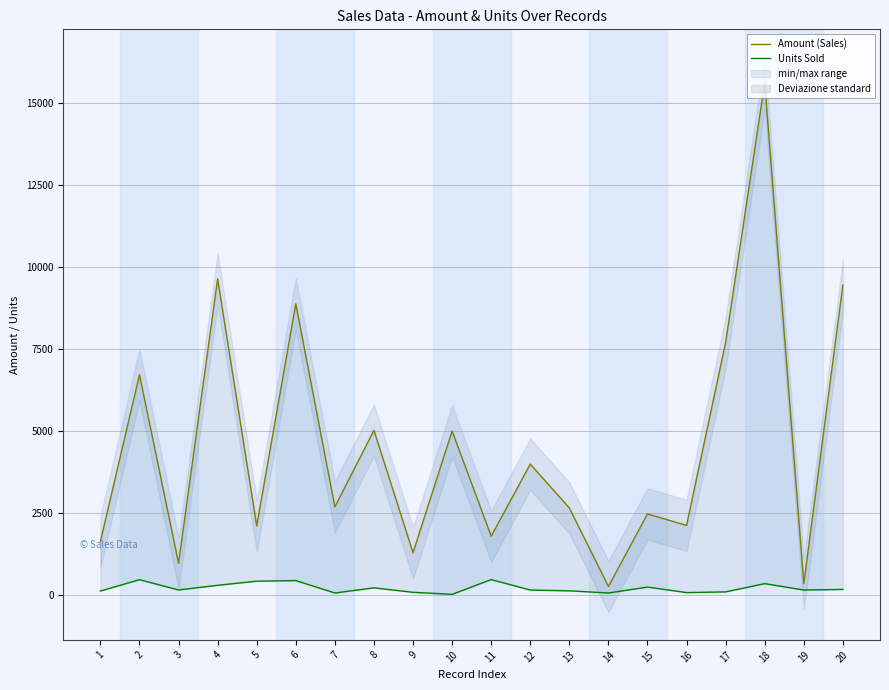

Which series has the largest total across all categories?

Amount (Sales)